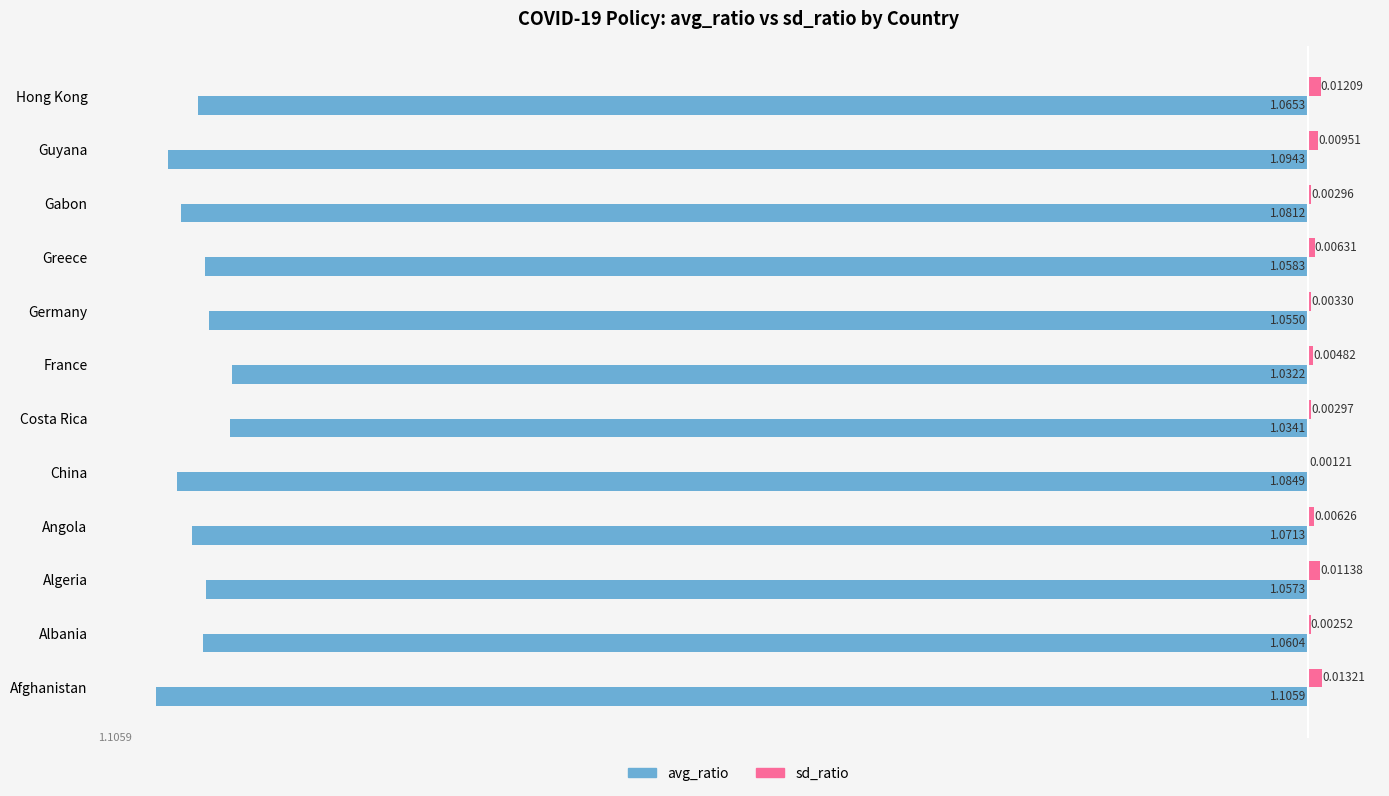

What are all the series names shown in the legend?

avg_ratio, sd_ratio